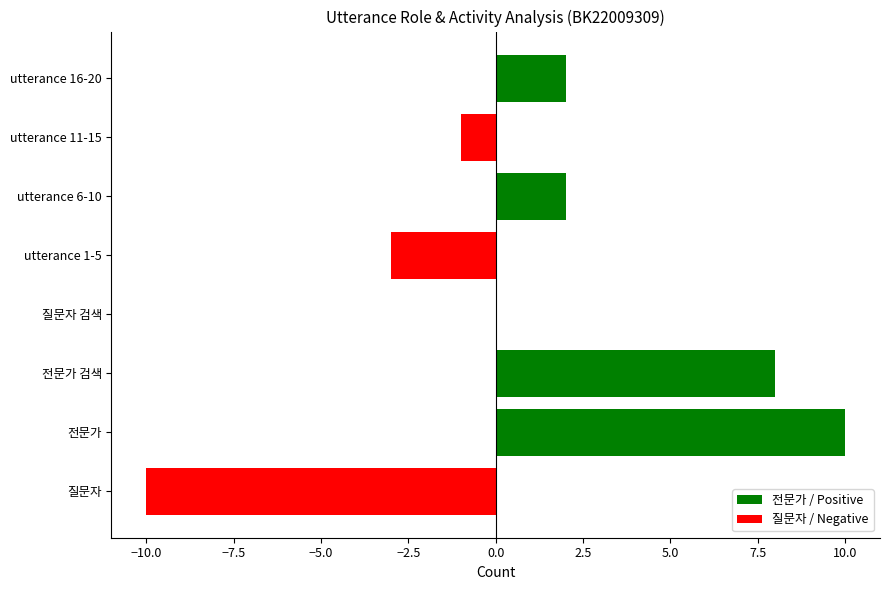

Are the bars grouped side by side (vs. stacked)?

No